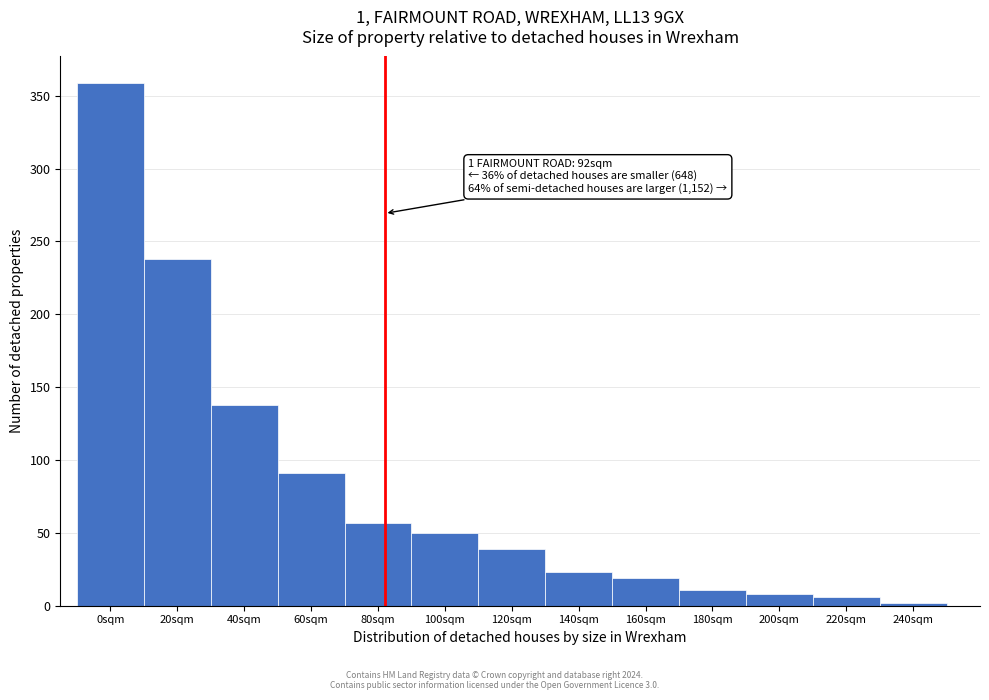

Reading left to right, transcribe all the data shown in this chart.

0sqm=359	20sqm=238	40sqm=138	60sqm=91	80sqm=57	100sqm=50	120sqm=39	140sqm=23	160sqm=19	180sqm=11	200sqm=8	220sqm=6	240sqm=2